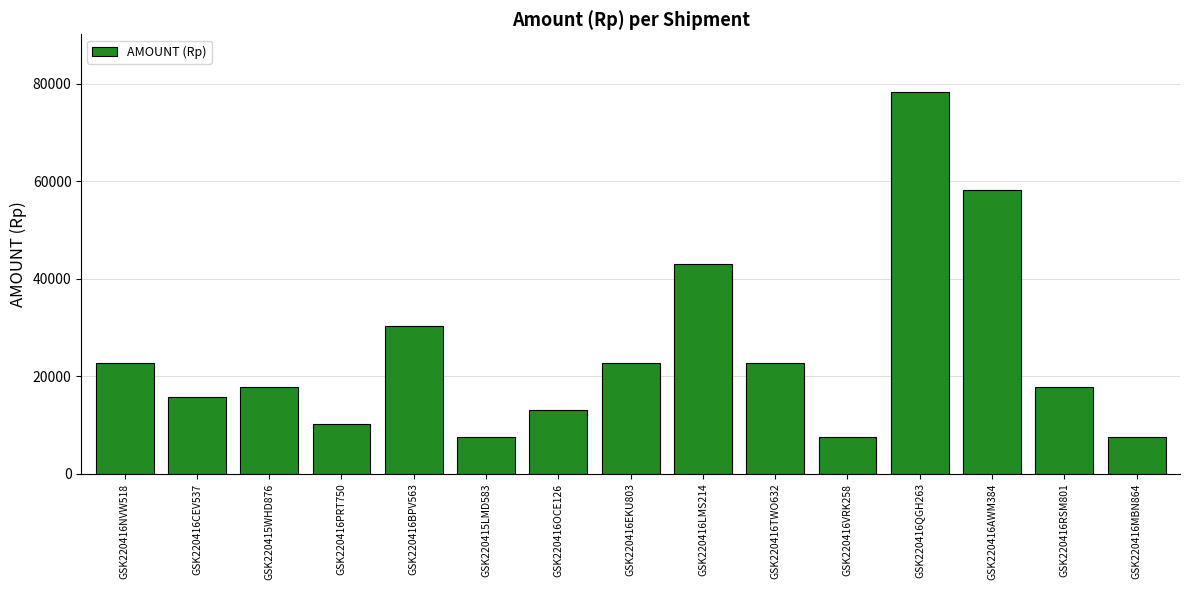

What is the ratio of the value at GSK220415WHD876 to the value at GSK220416MBN864?

2.3